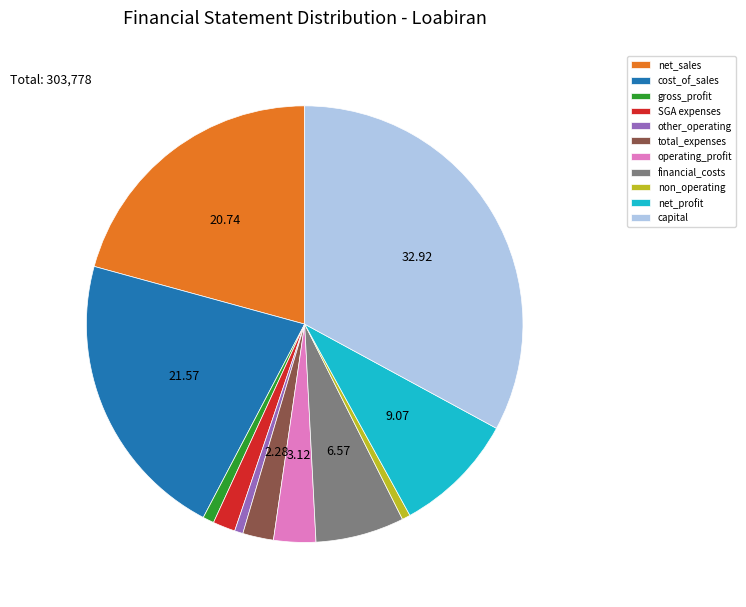

Which category has the biggest portion of the pie?

capital